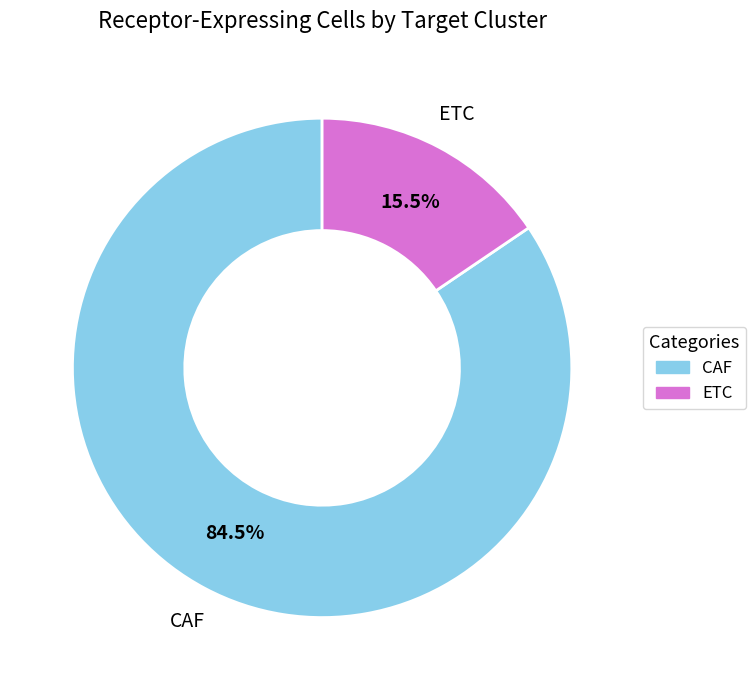

Between CAF and ETC, which is larger?

CAF